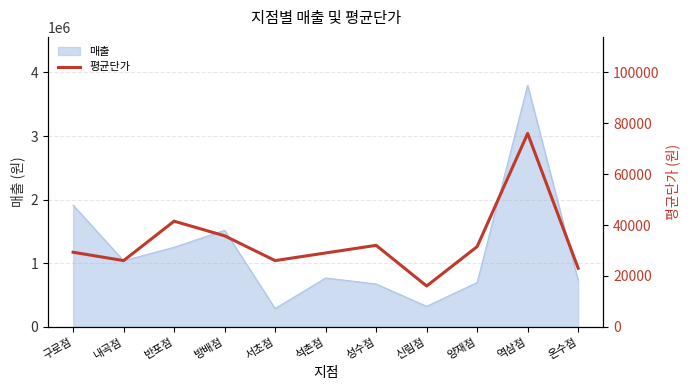

What position from the left is 반포점?

3